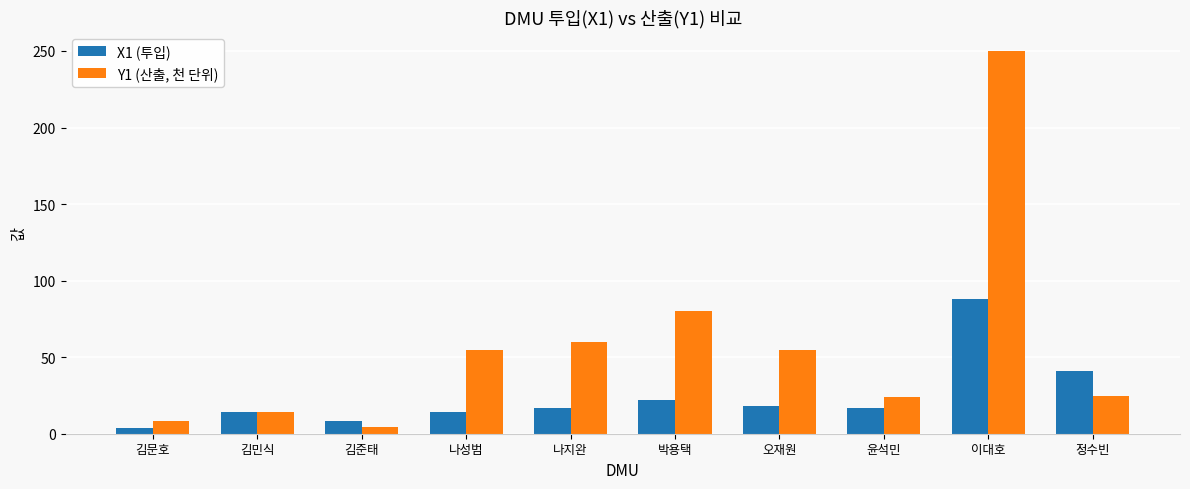

What is the maximum value shown in the chart?

250.0